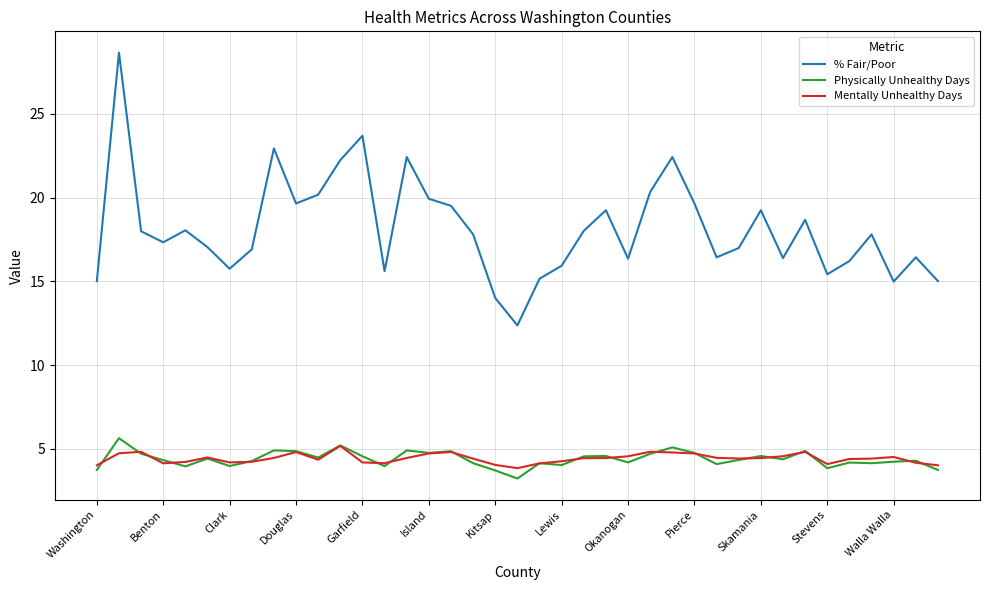

What is the minimum value shown in the chart?

3.2